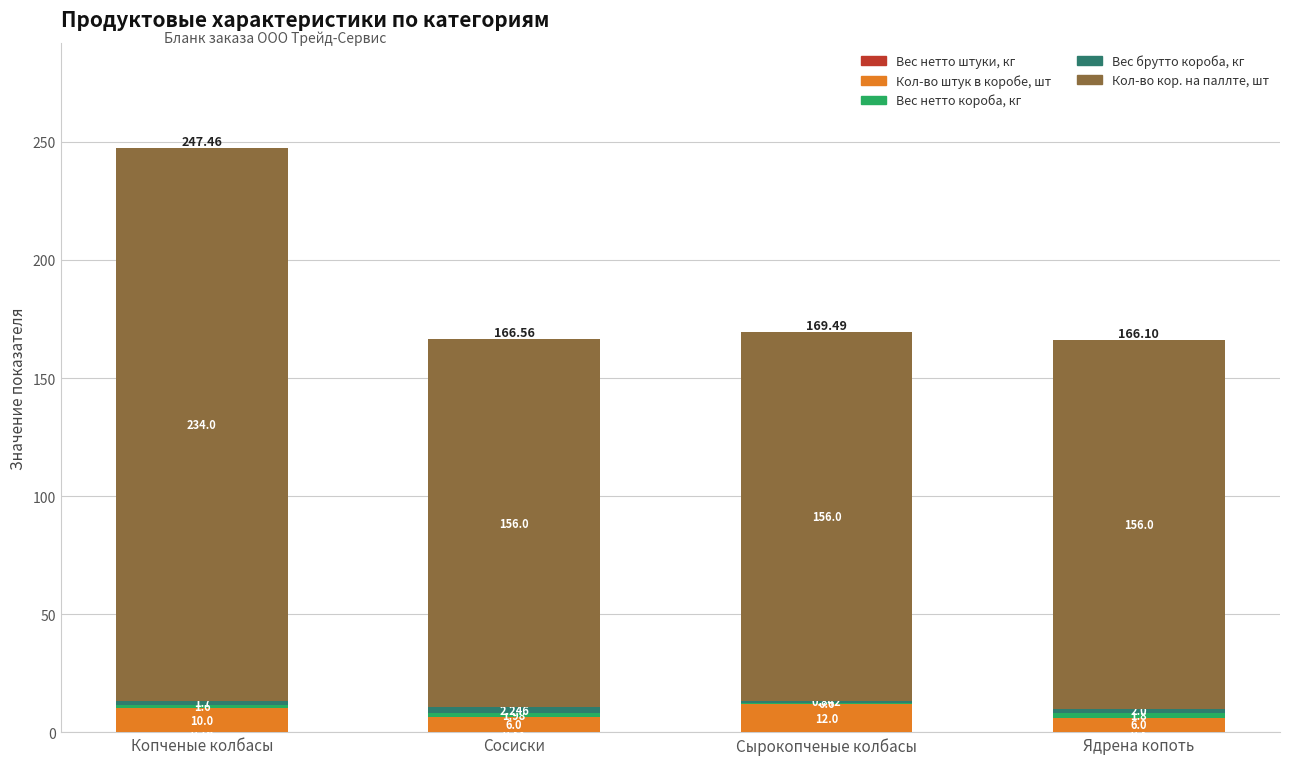

At which category is the sum across all series the highest?

Копченые колбасы